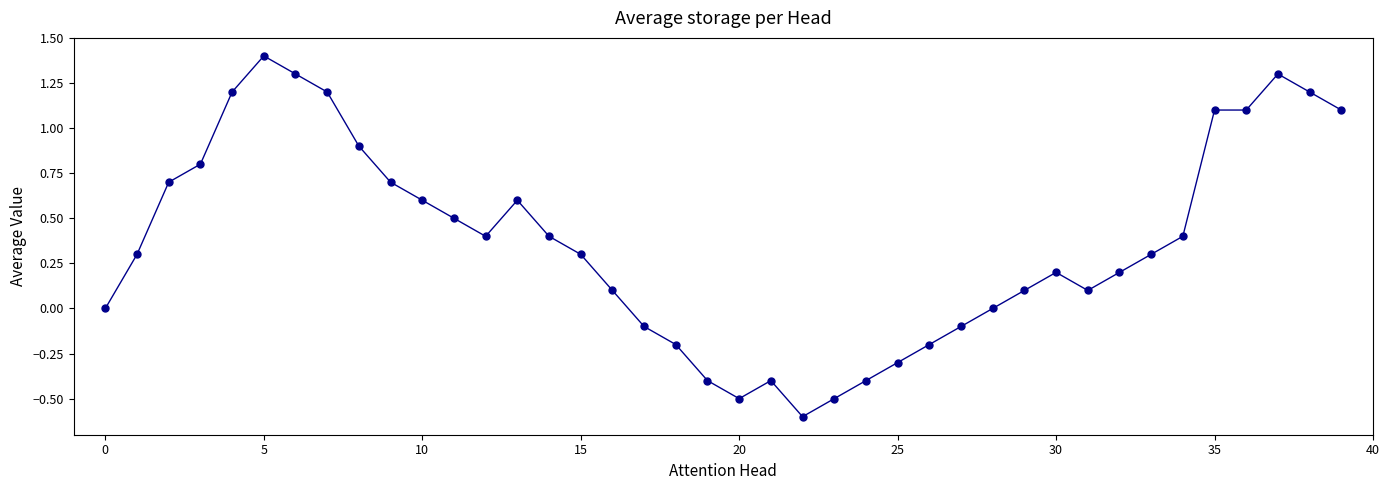

What is the smallest value displayed?

-0.6